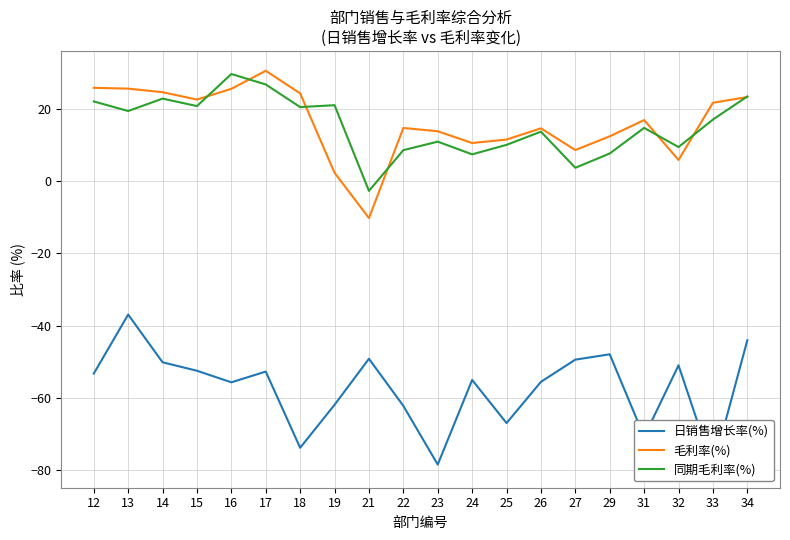

How many interior local valleys does the 毛利率(%) series have?

5